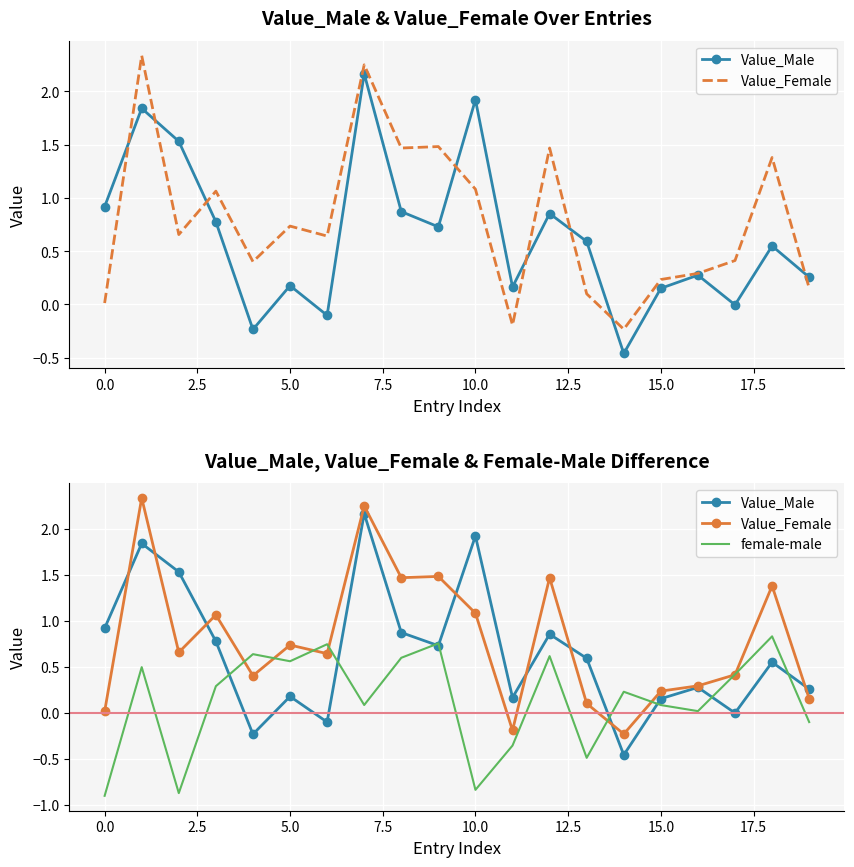

What is the difference between the second highest and second lowest values in the Value_Female series?

2.4